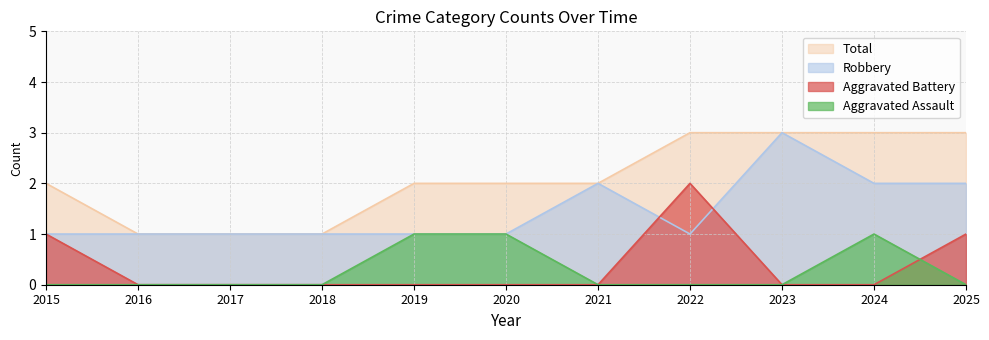

What is the minimum value for Total?

1